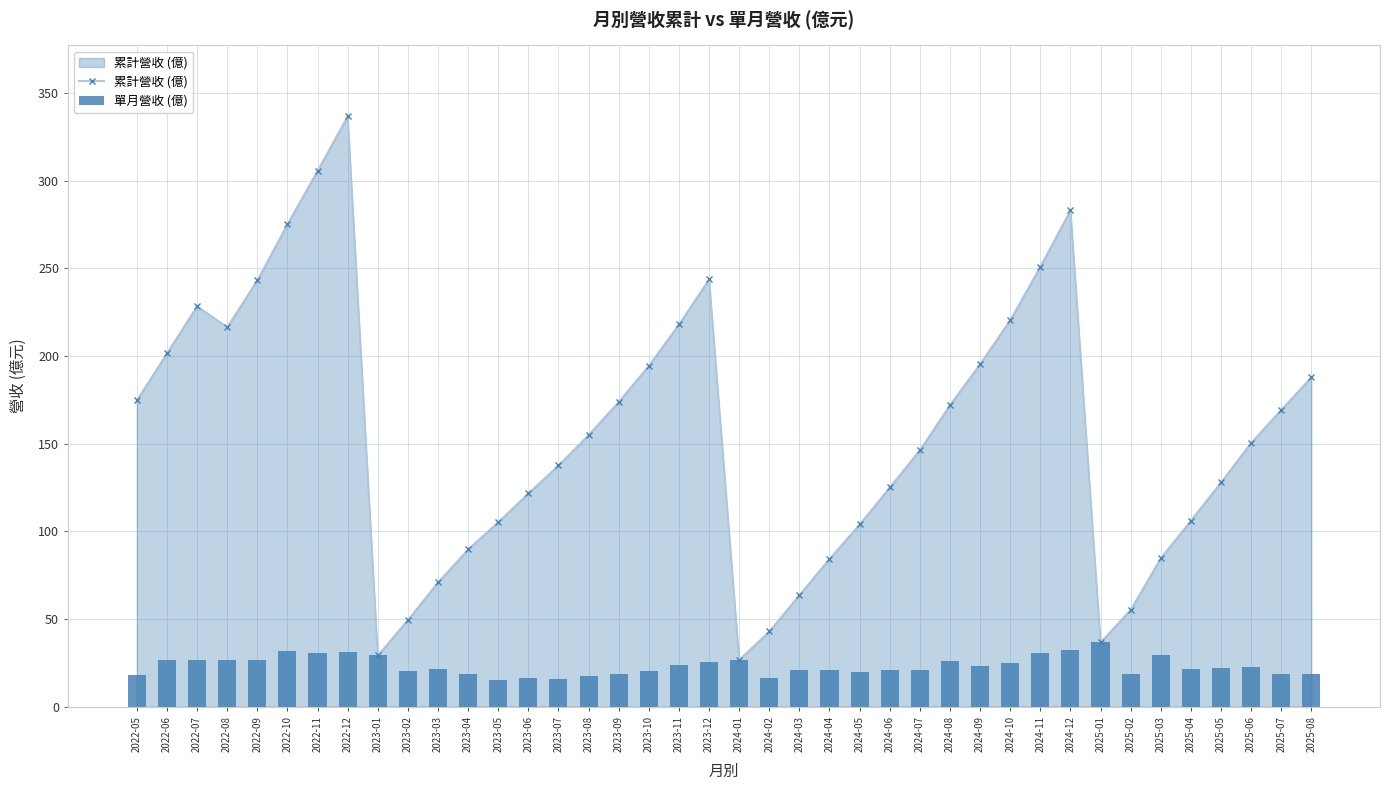

What is the change in value from 2022-06 to 2024-09?

-3.5